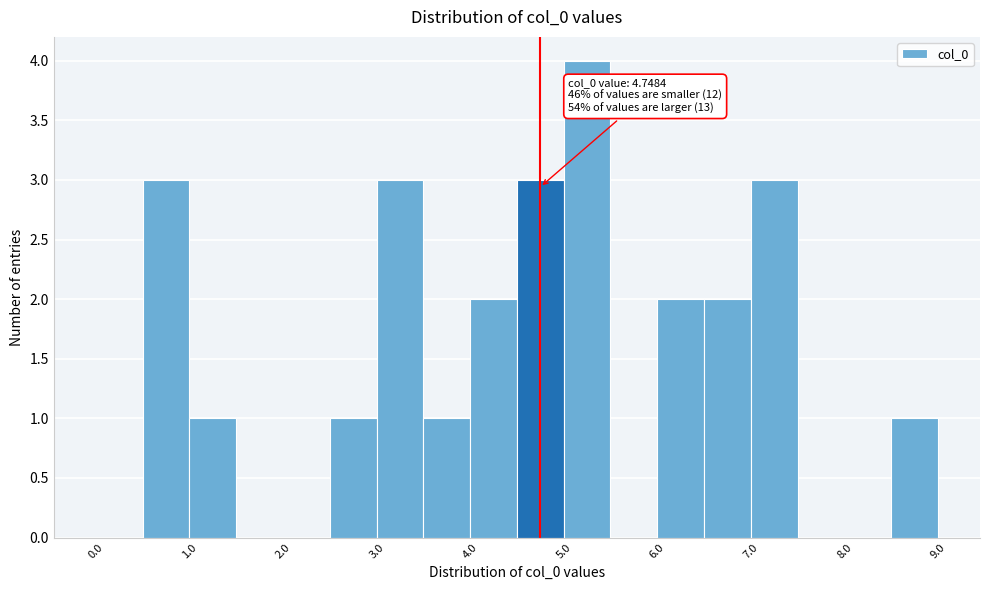

Over which range of the x-axis is the bar tallest?

5.0 to 5.5